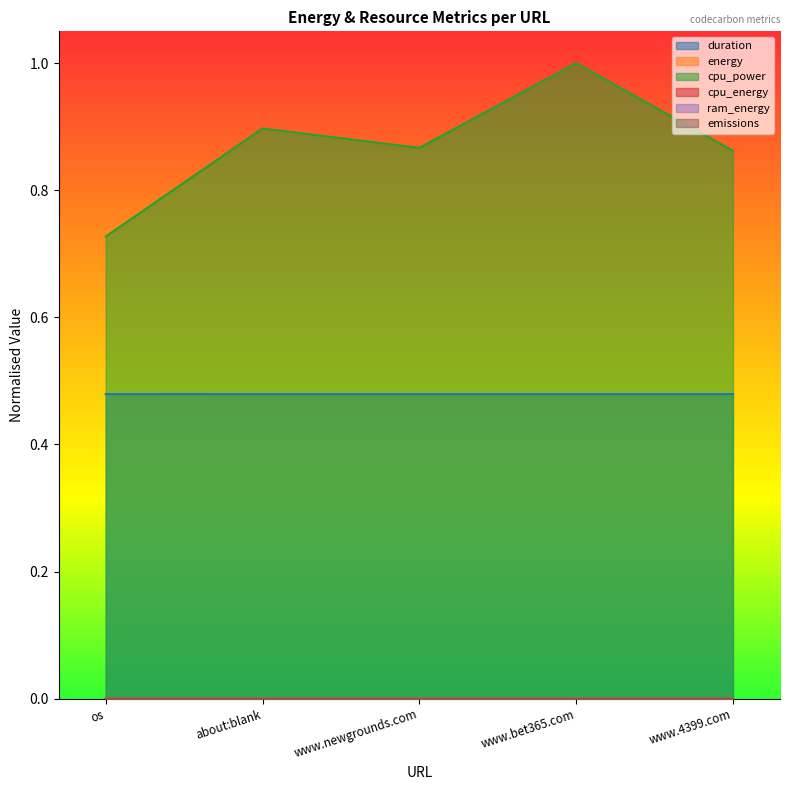

True or false: duration and cpu_energy intersect in this chart.

False